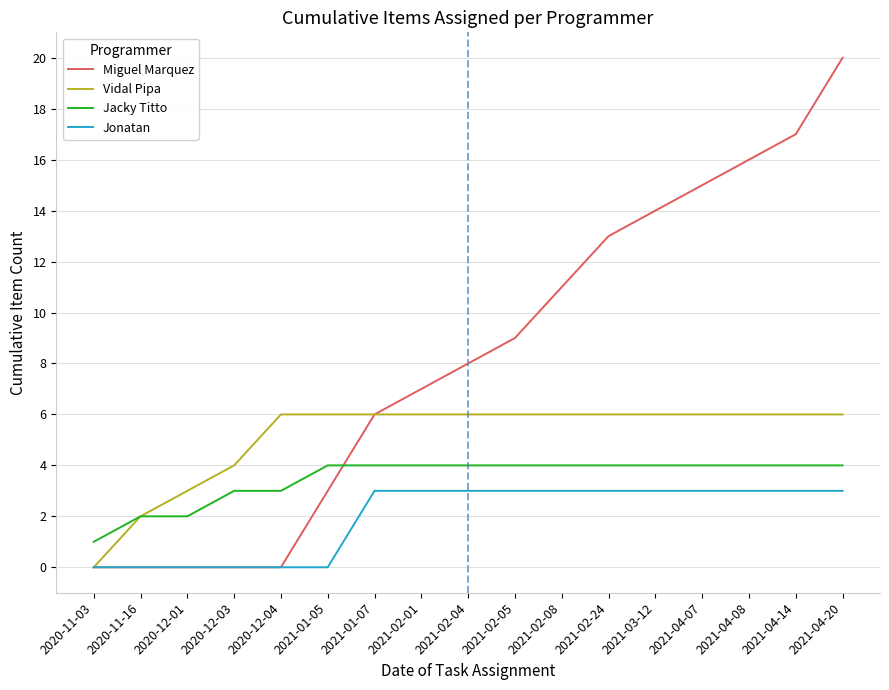

Which series has the widest spread of values?

Miguel Marquez